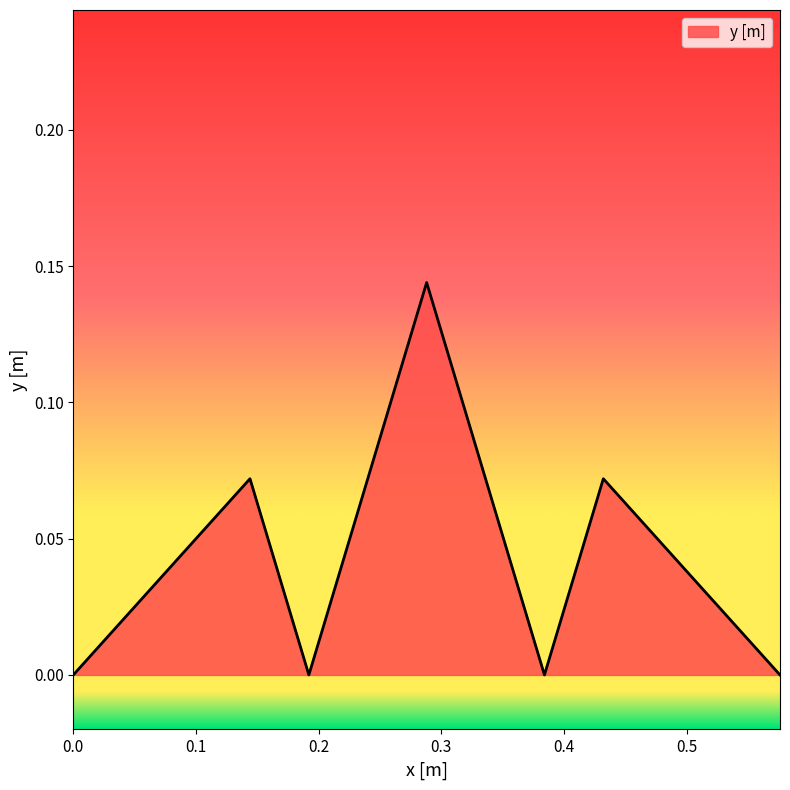

How many interior local valleys (lower than both neighbors) does the data have?

2